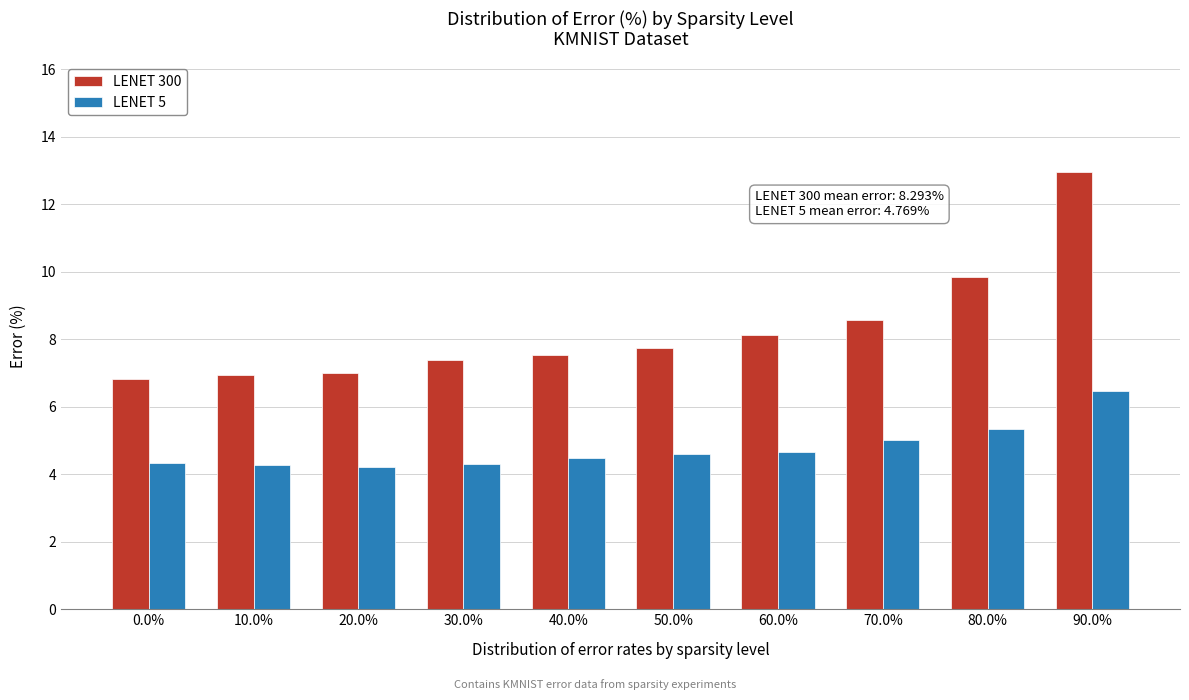

The value of LENET 5 at 80.0% is 3.7. True or false?

False